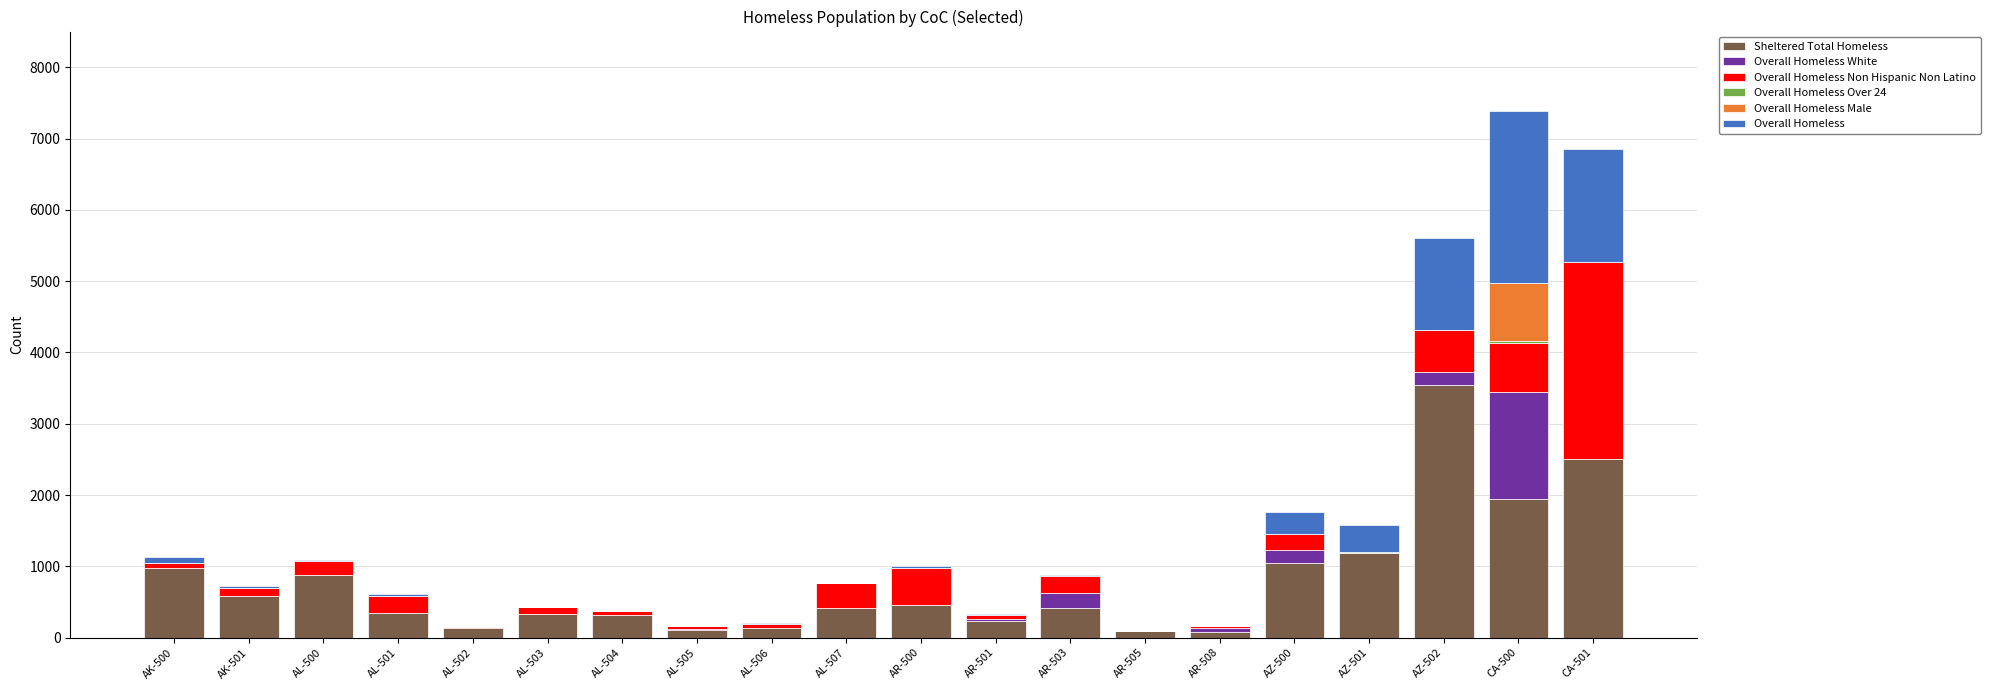

Does the chart contain stacked bars?

Yes